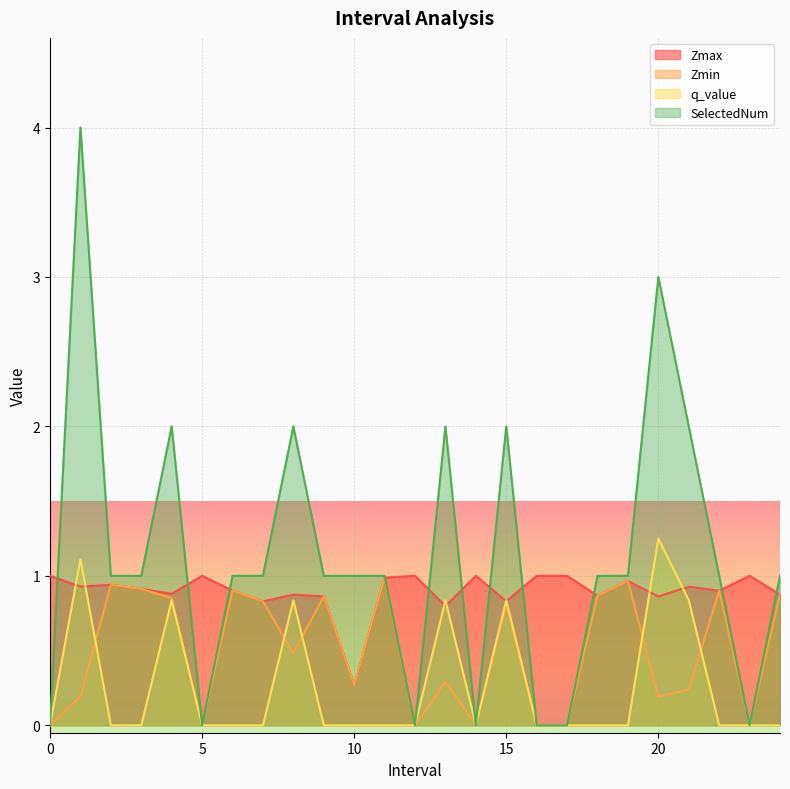

Between 24.0 and 3.0, which is larger?

3.0